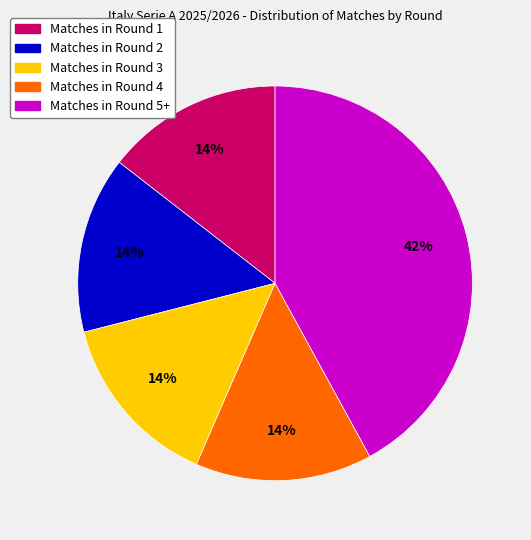

To the nearest percent, what is the average slice percentage?

20%